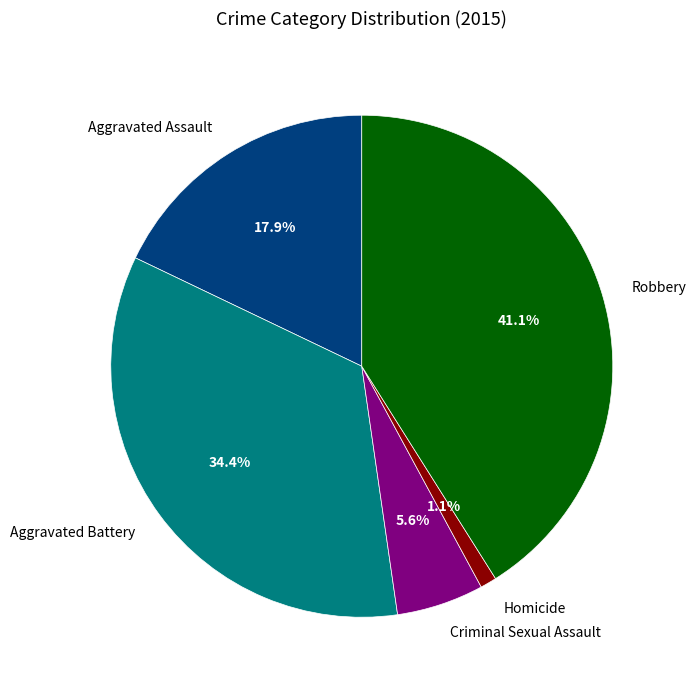

To the nearest percent, what portion does Aggravated Assault represent?

18%